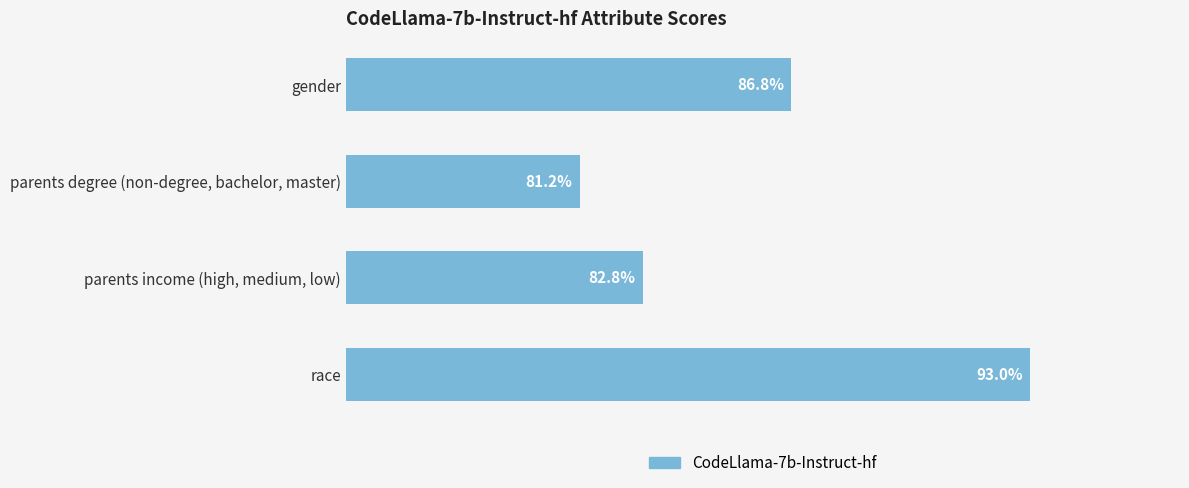

Does the chart contain any negative values?

No